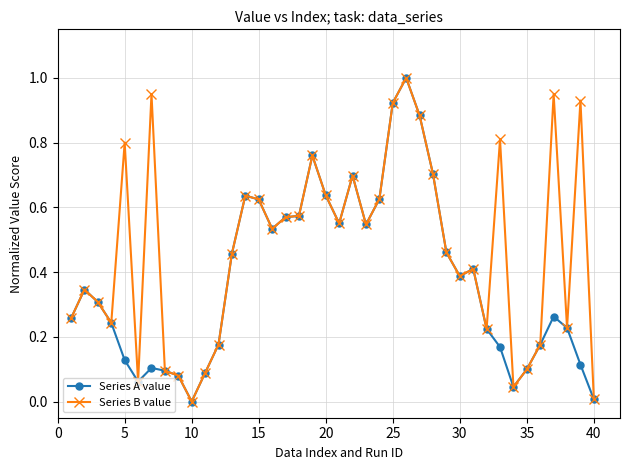

In Series B value, how many points are higher than both neighbors (excluding endpoints)?

11